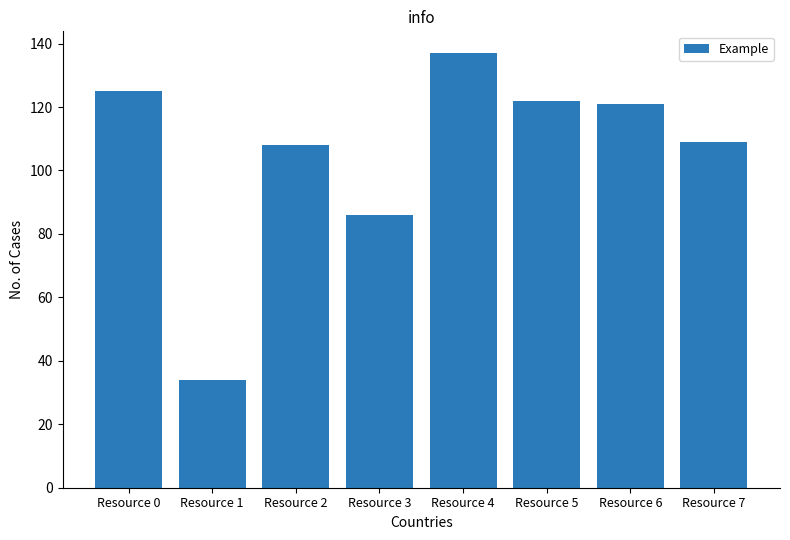

The chart shows a value of 56 at Resource 7. True or false?

False